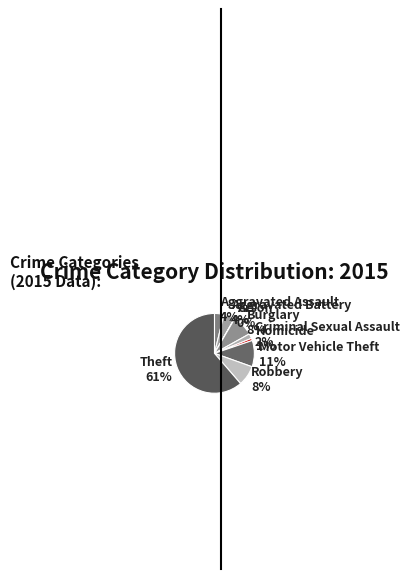

What percentage is the Robbery 8% slice, to the nearest percent?

8%